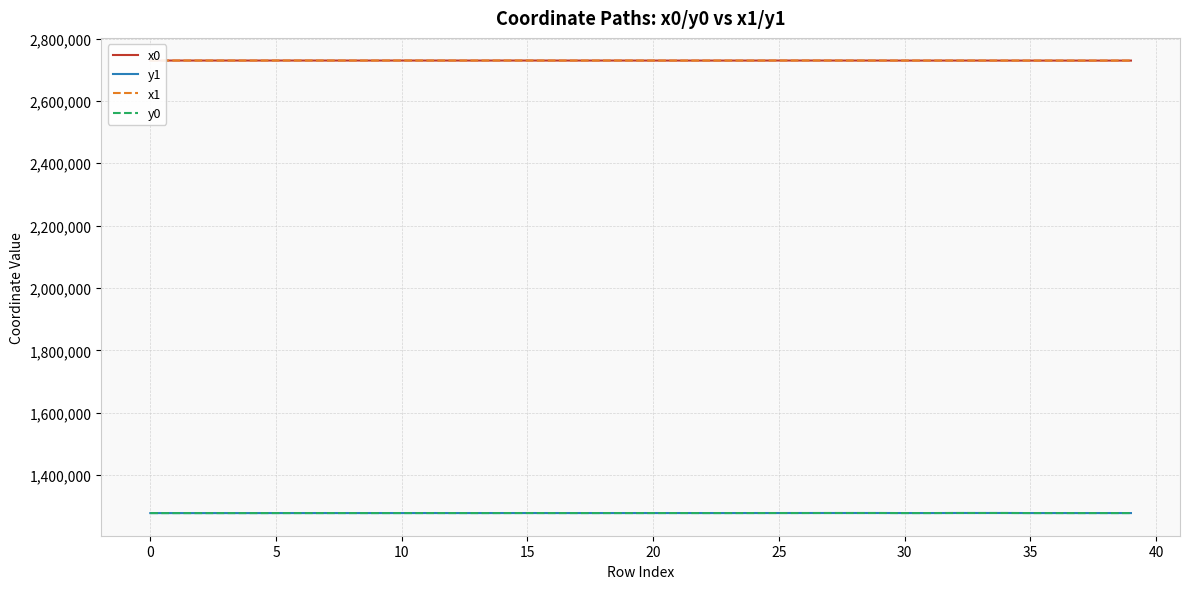

Is this an area chart (filled region under the line)?

No